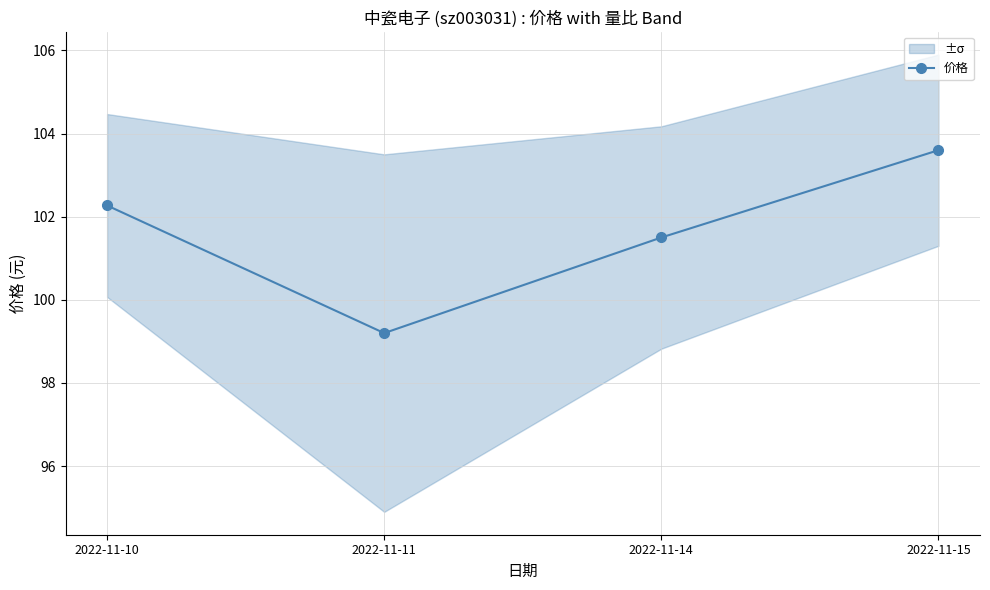

List the labels in order of value, smallest first.

2022-11-11, 2022-11-14, 2022-11-10, 2022-11-15